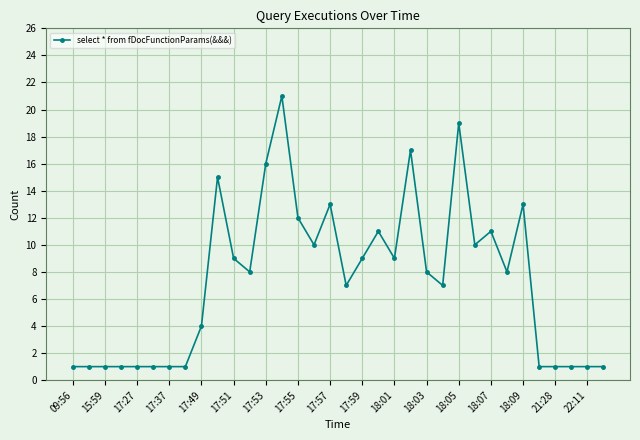

True or false: the data has more than 0 interior local peaks.

True